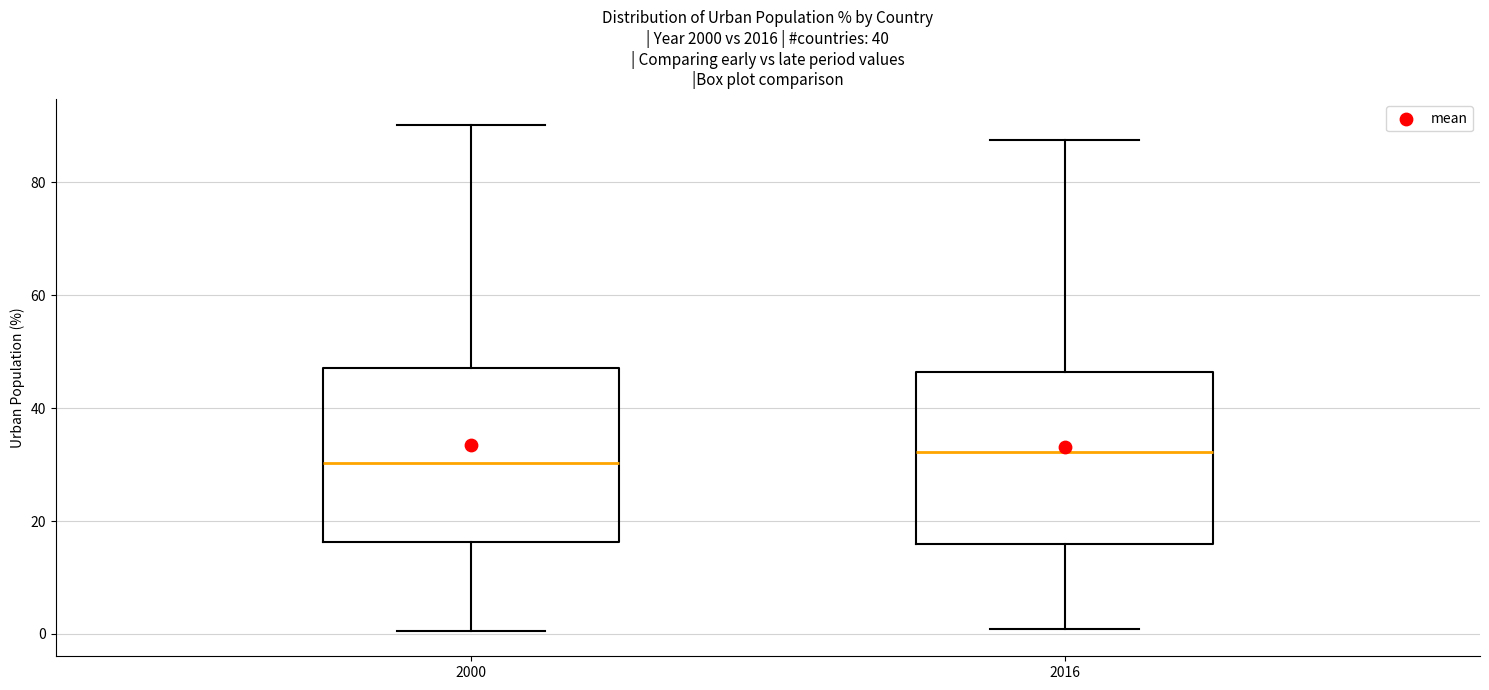

Reading left to right, read every box against the y-axis: the position of its median line, the range the box covers, and the ends of its whiskers. The values are not printed on the chart, so give them approximately, as read against the axis.

2000: median 30, box 16 to 48, whiskers 0 to 90
2016: median 32, box 16 to 46, whiskers 0 to 88